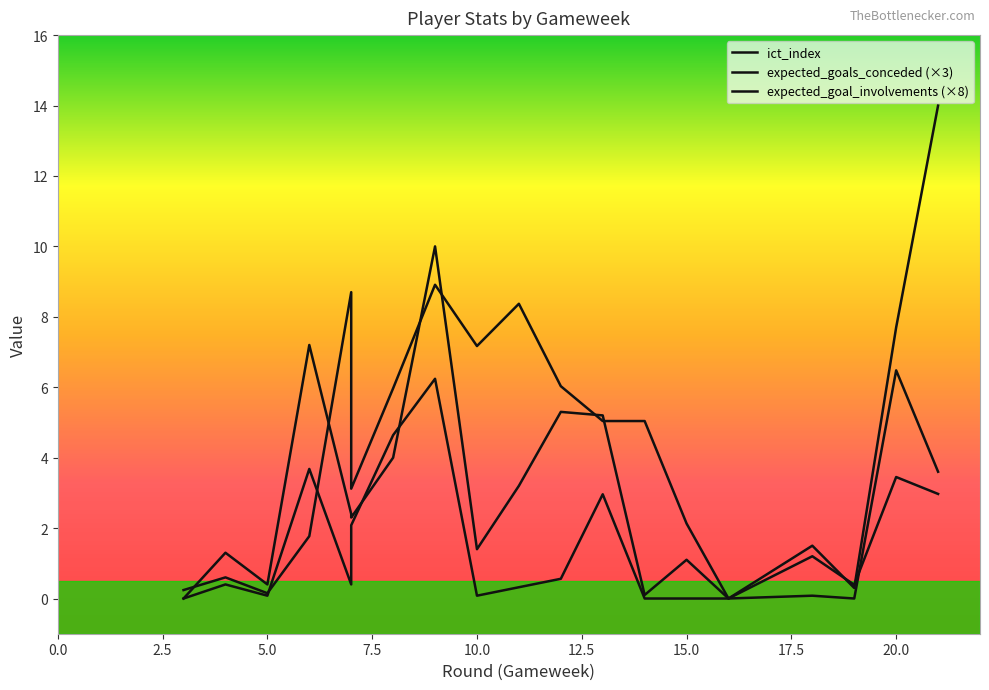

What is the value of the expected_goal_involvements point at the 18th from the left?

6.5